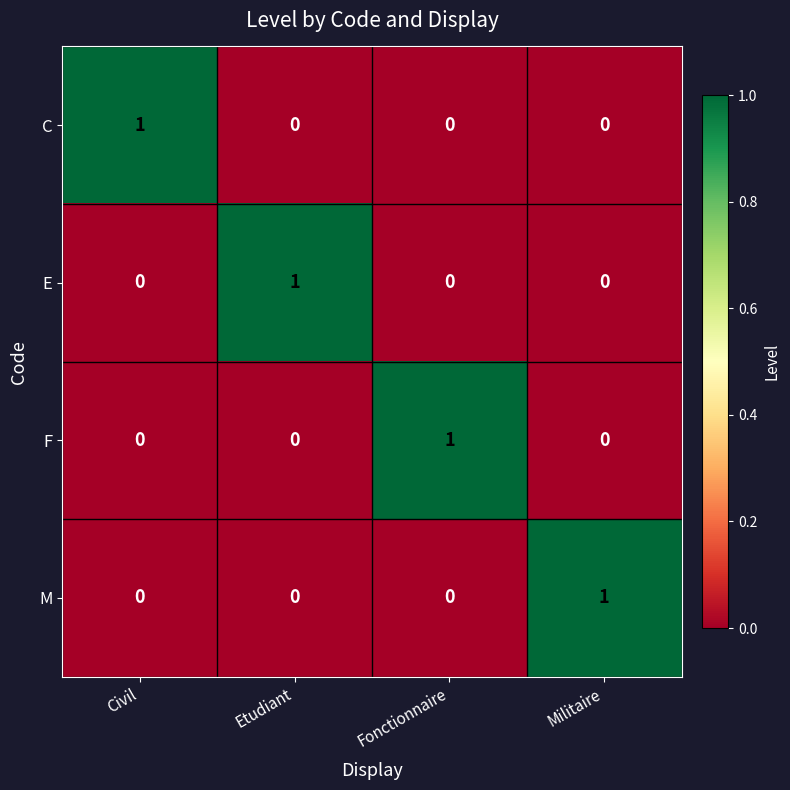

The value of C at Etudiant is -1. True or false?

False